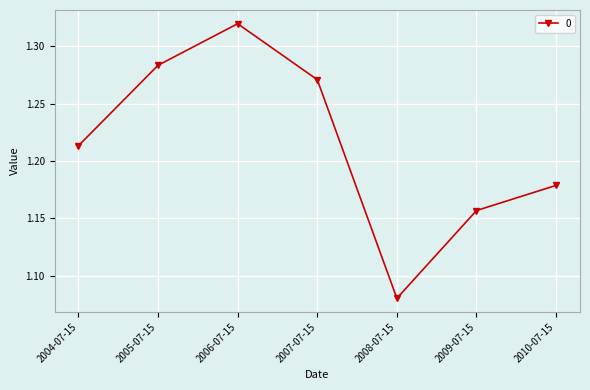

List the labels in order of value, smallest first.

2008-07-15, 2009-07-15, 2010-07-15, 2004-07-15, 2007-07-15, 2005-07-15, 2006-07-15